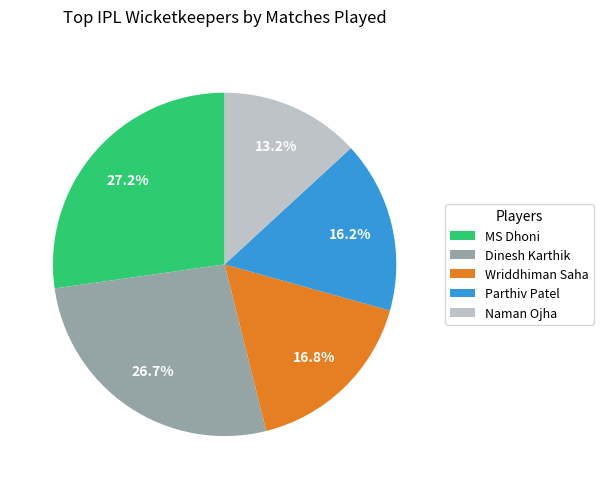

True or false: Dinesh Karthik accounts for 27% of the total.

True